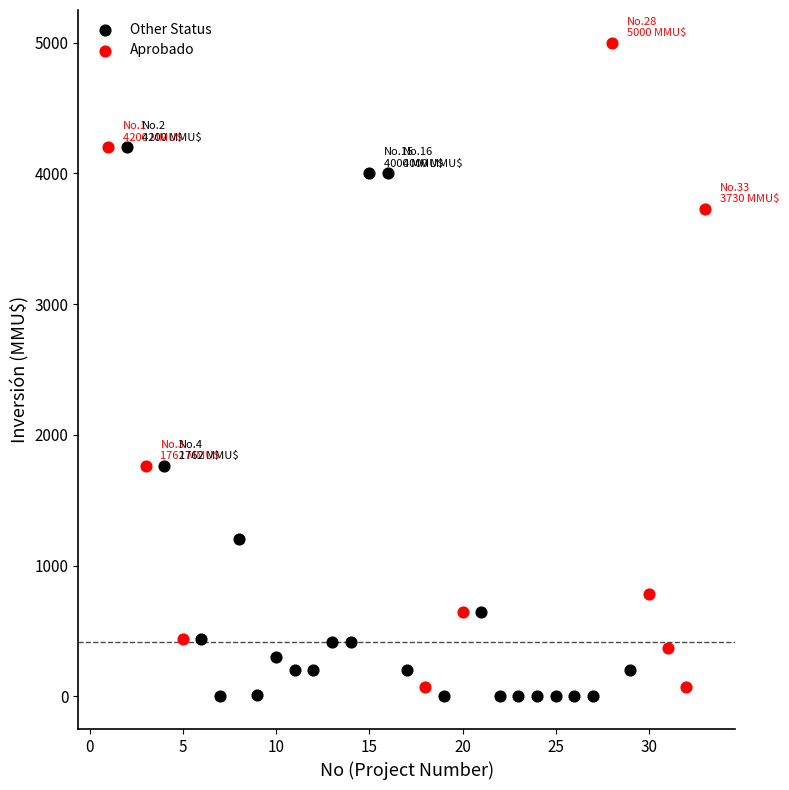

Which series has the widest spread of Y values?

Aprobado